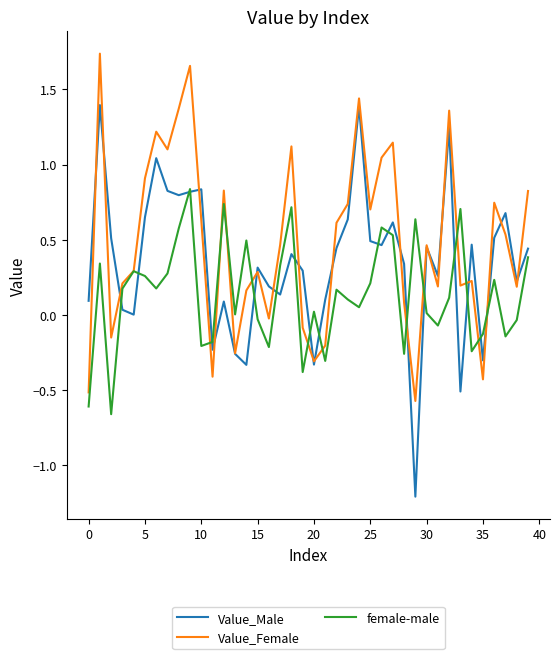

List the series in order of their overall mean, highest first.

Value_Female, Value_Male, female-male